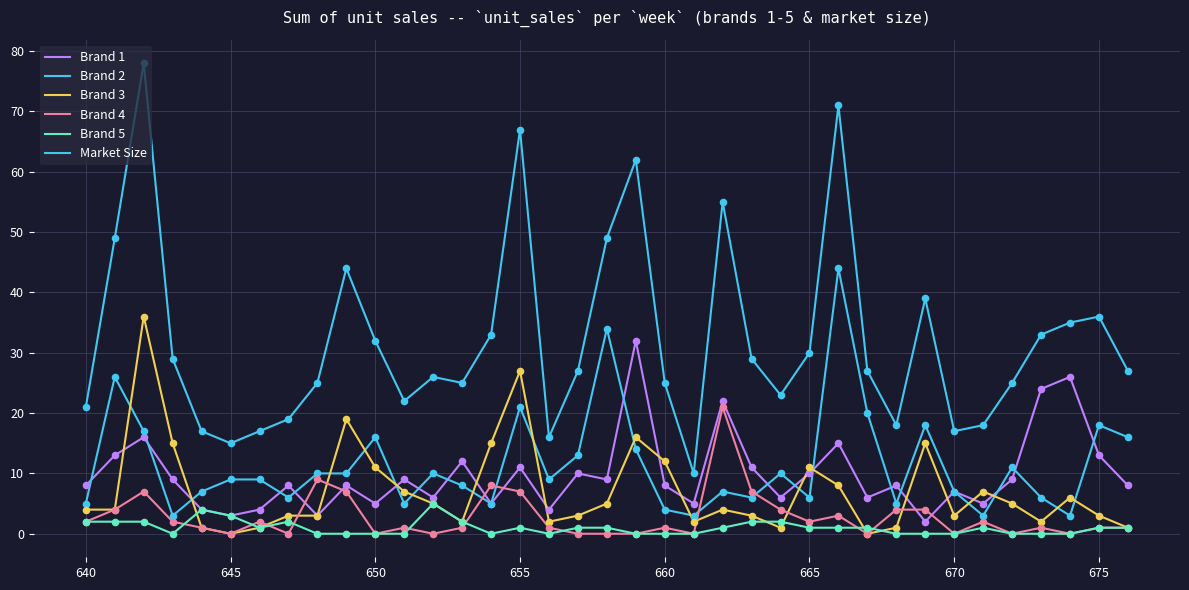

Which series has the largest total across all categories?

Market Size